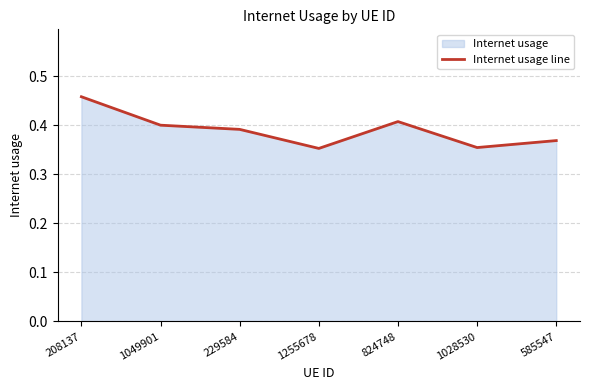

What position from the left is 585547?

7